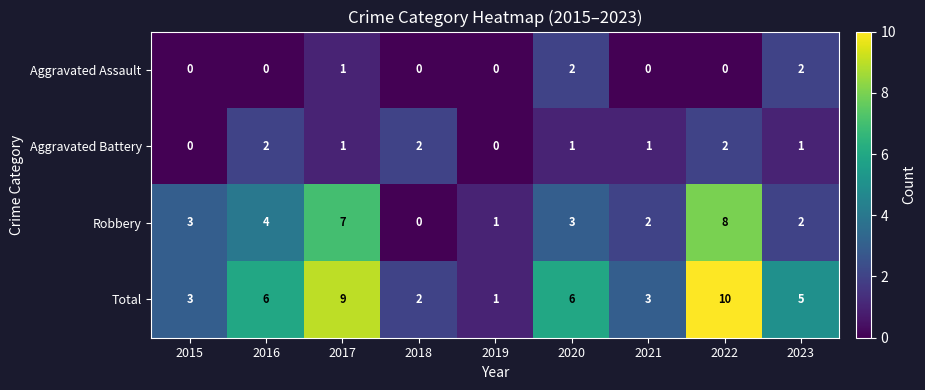

What is the difference between the highest and lowest values at 2020?

5